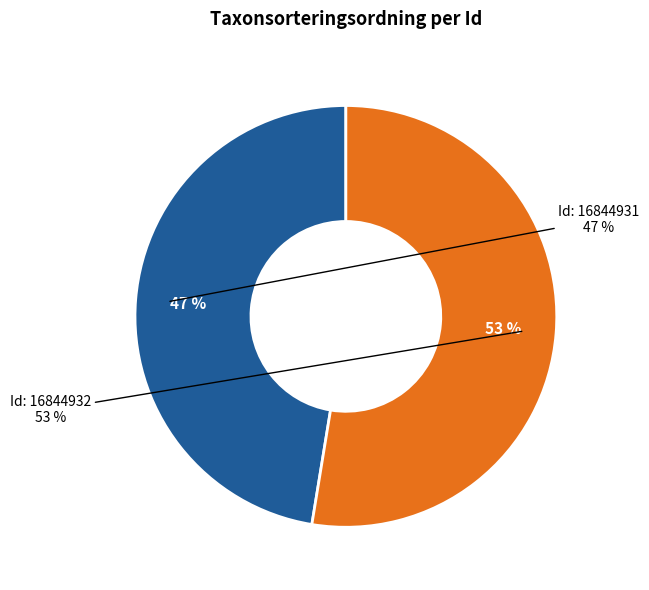

Do 16844932 and 16844931 together represent more than half of the pie?

Yes